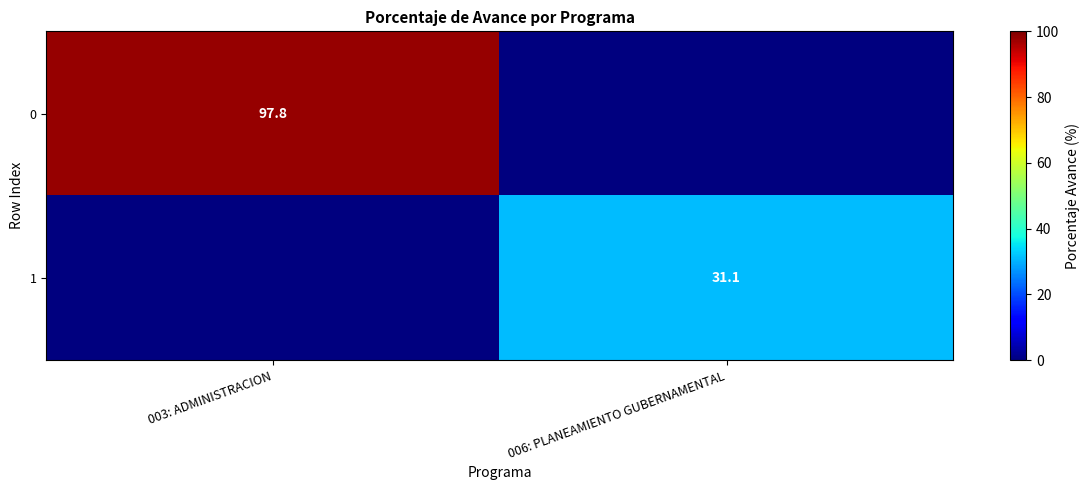

How many distinct data groups are displayed?

2